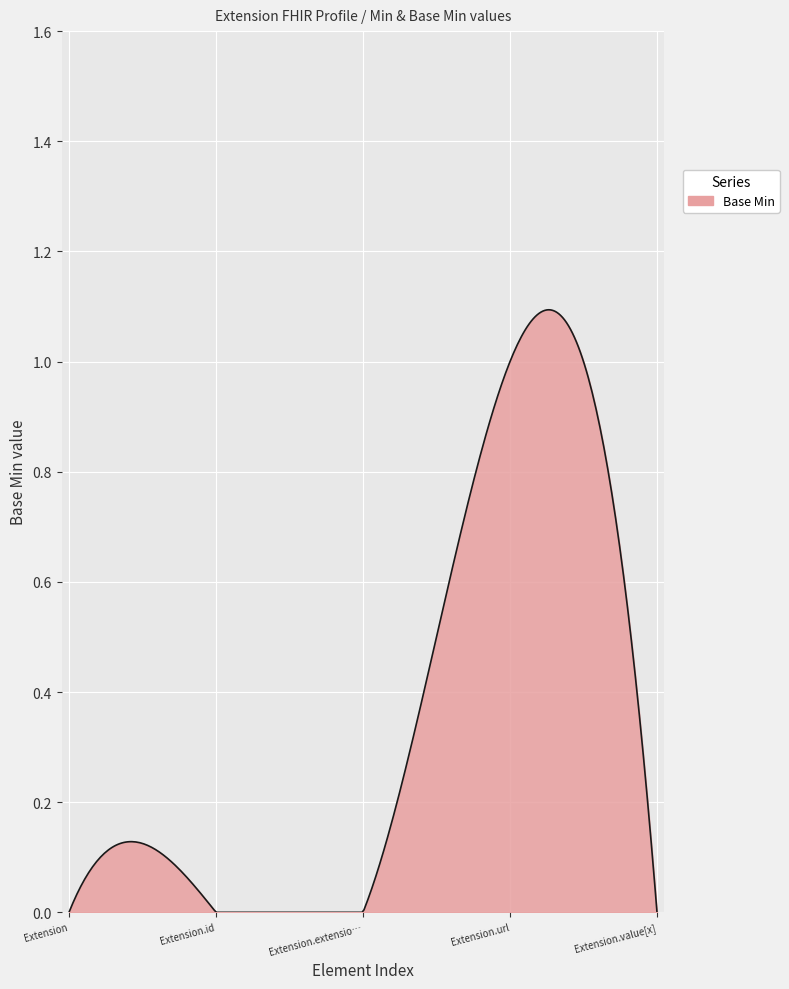

How many lines are shown in the chart?

1